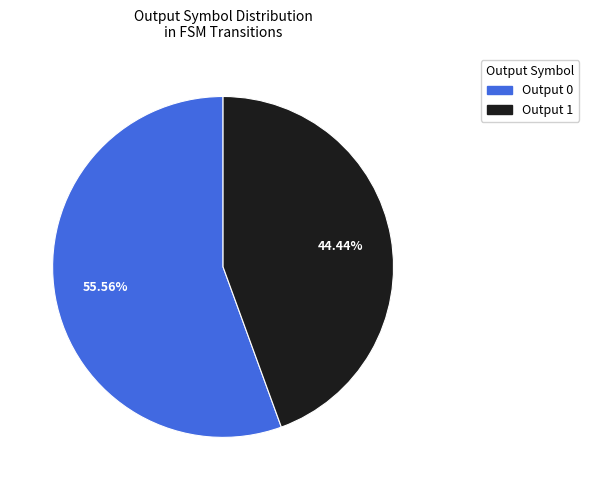

Is there a majority slice in this chart?

Yes